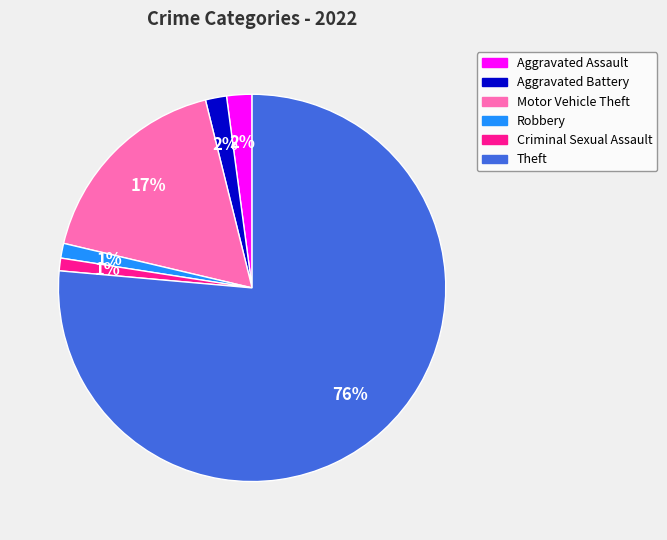

To the nearest percent, what is the average slice percentage?

17%